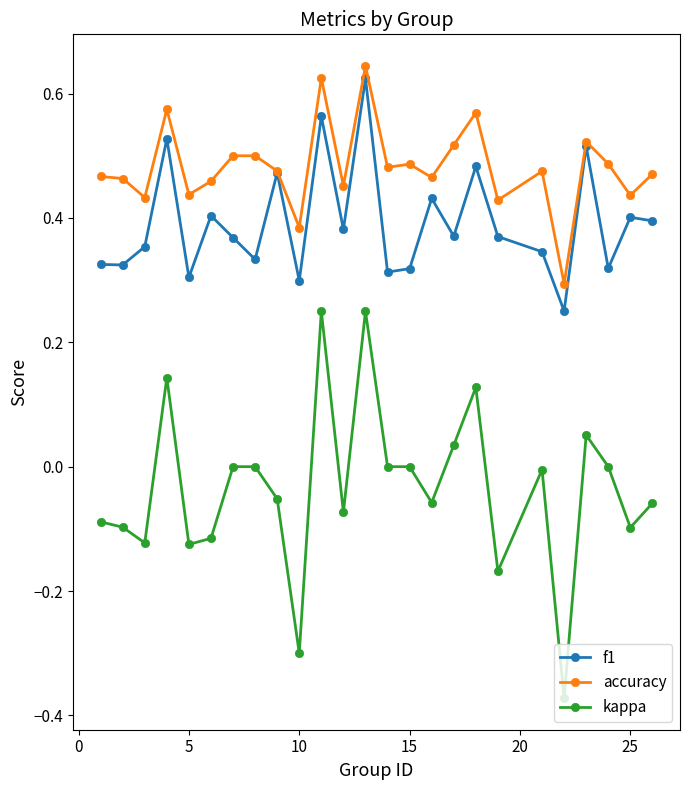

True or false: kappa and f1 cross at least once.

False